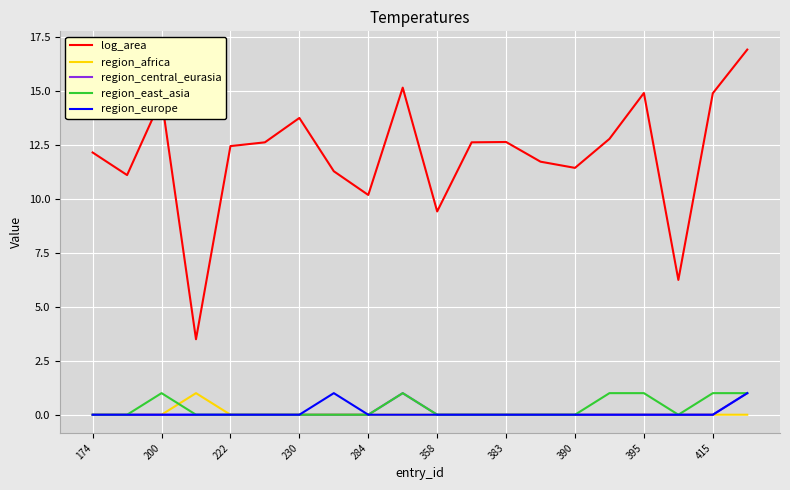

Which series has the largest total across all categories?

log_area